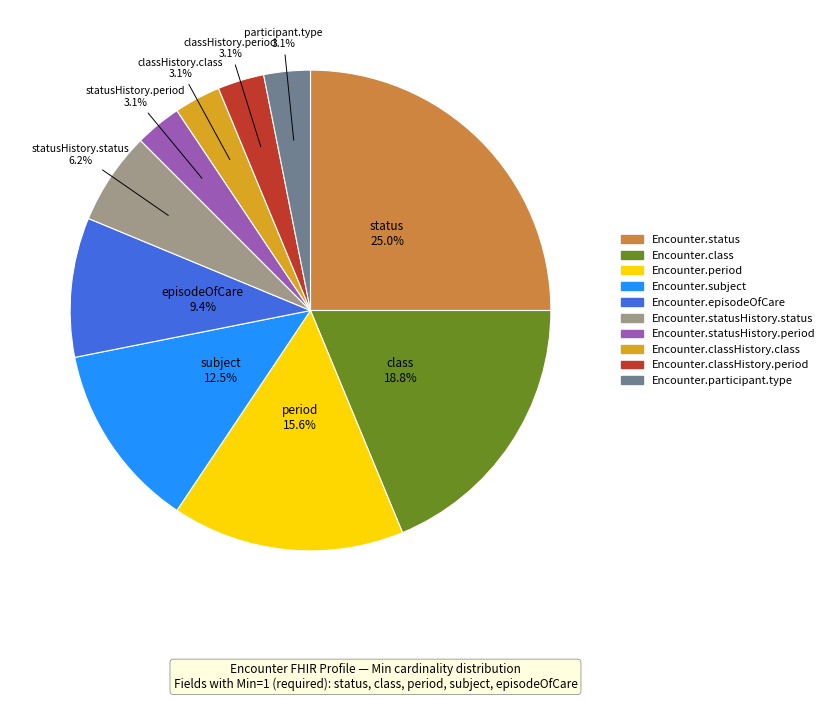

Does any single category account for the majority?

No